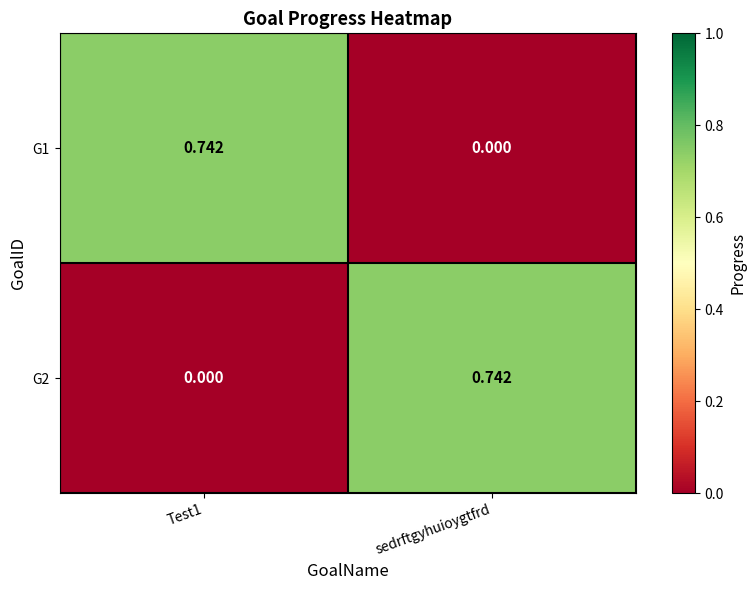

Which category has the lowest value in the G1 series?

sedrftgyhuioygtfrd